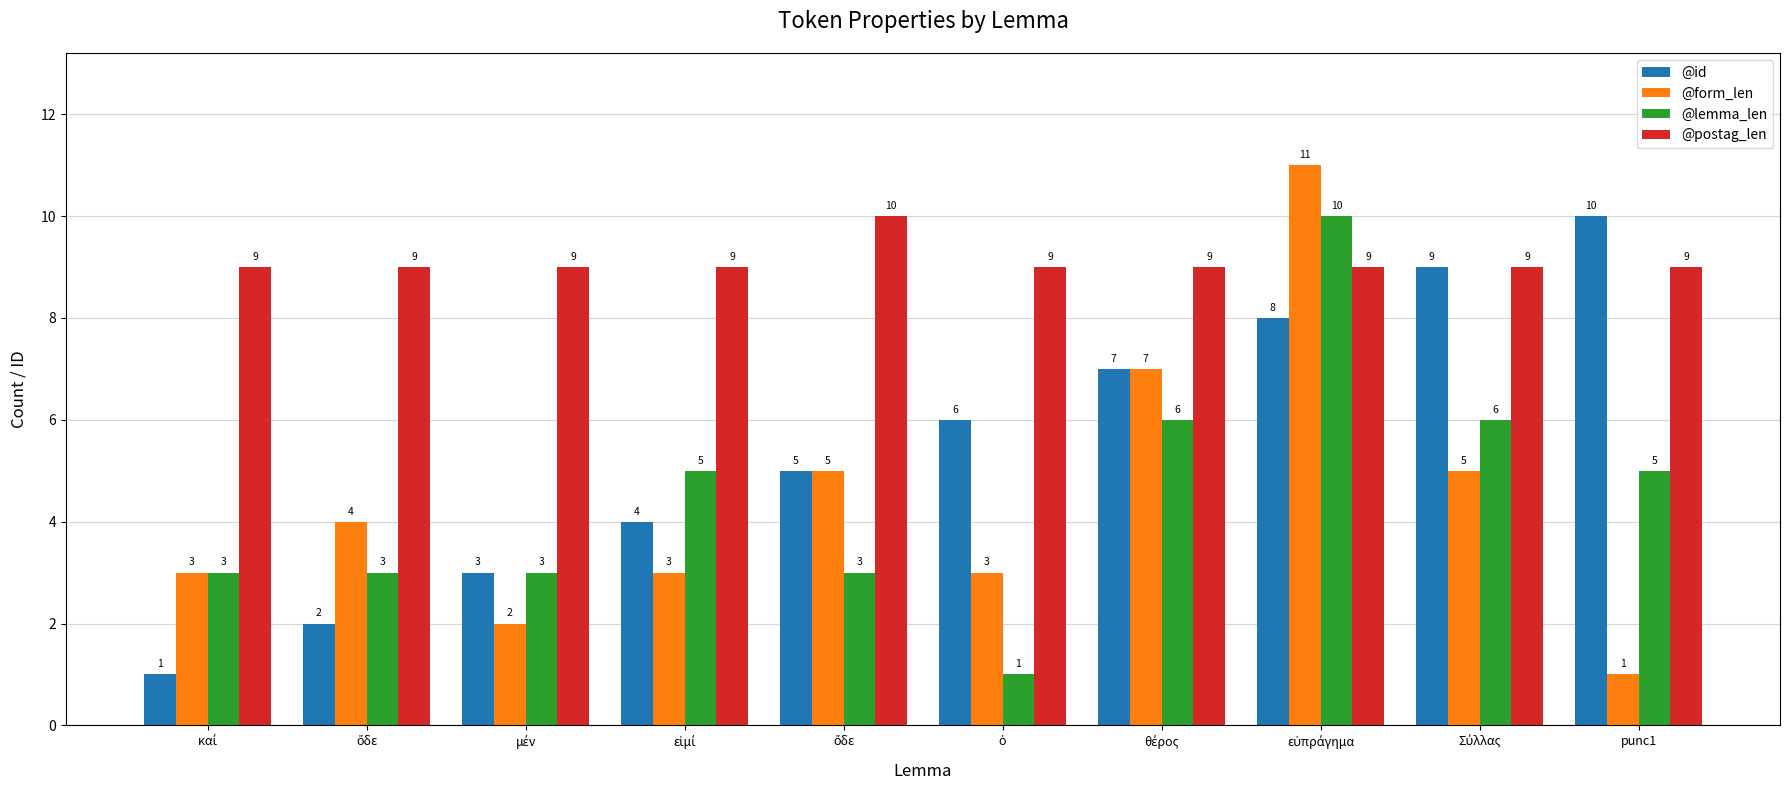

Reading left to right, list all the values displayed in this chart.

@id: καί=1	ὅδε=2	μέν=3	εἰμί=4	ὅδε=5	ὁ=6	θέρος=7	εὐπράγημα=8	Σύλλας=9	punc1=10
@form_len: καί=3	ὅδε=4	μέν=2	εἰμί=3	ὅδε=5	ὁ=3	θέρος=7	εὐπράγημα=11	Σύλλας=5	punc1=1
@lemma_len: καί=3	ὅδε=3	μέν=3	εἰμί=5	ὅδε=3	ὁ=1	θέρος=6	εὐπράγημα=10	Σύλλας=6	punc1=5
@postag_len: καί=9	ὅδε=9	μέν=9	εἰμί=9	ὅδε=10	ὁ=9	θέρος=9	εὐπράγημα=9	Σύλλας=9	punc1=9